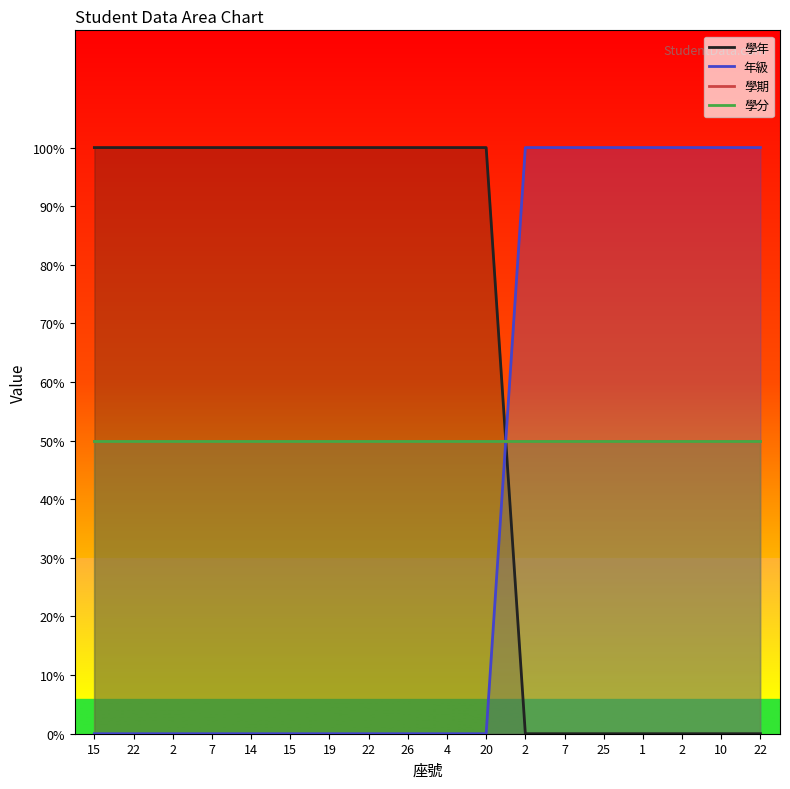

True or false: 學分 has a value of 50 at 15.

True